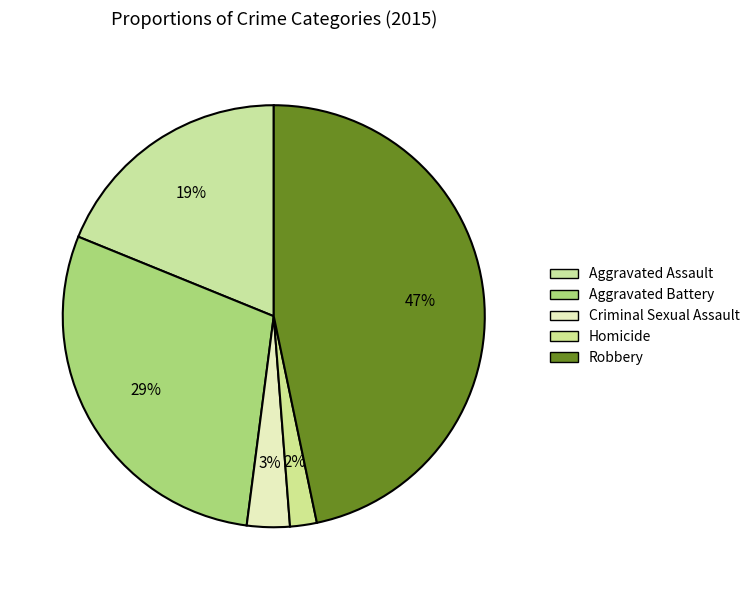

To the nearest percent, what is the average slice percentage?

20%